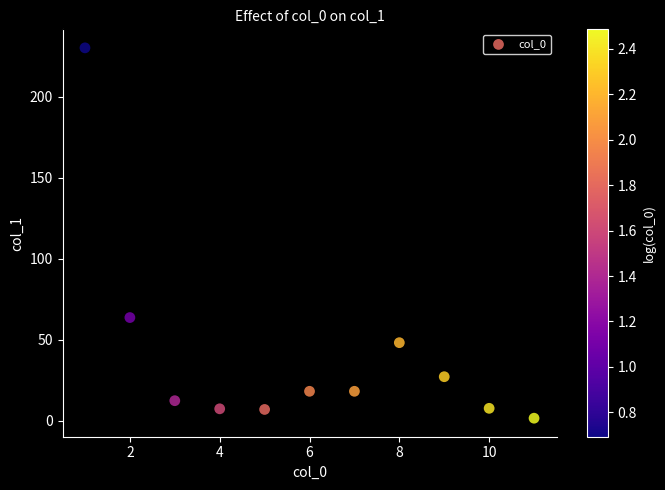

What Y value in the scatter plot is closest to 115?

63.8